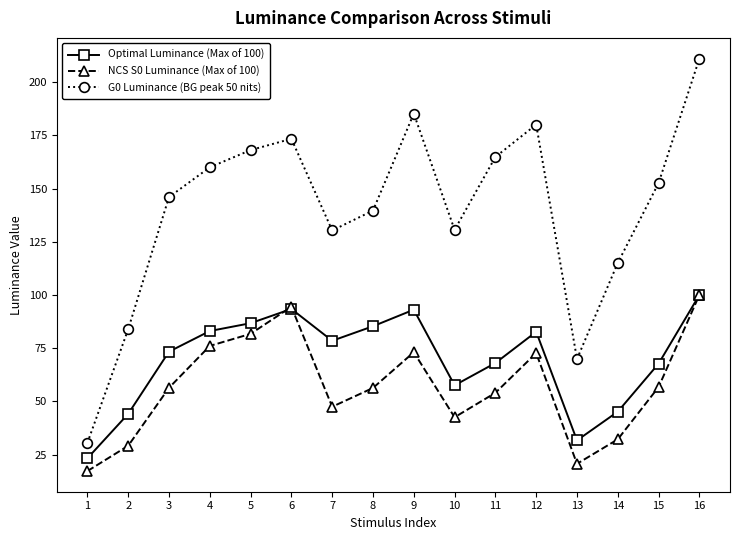

What is the difference between the highest and lowest values at 3?

89.6